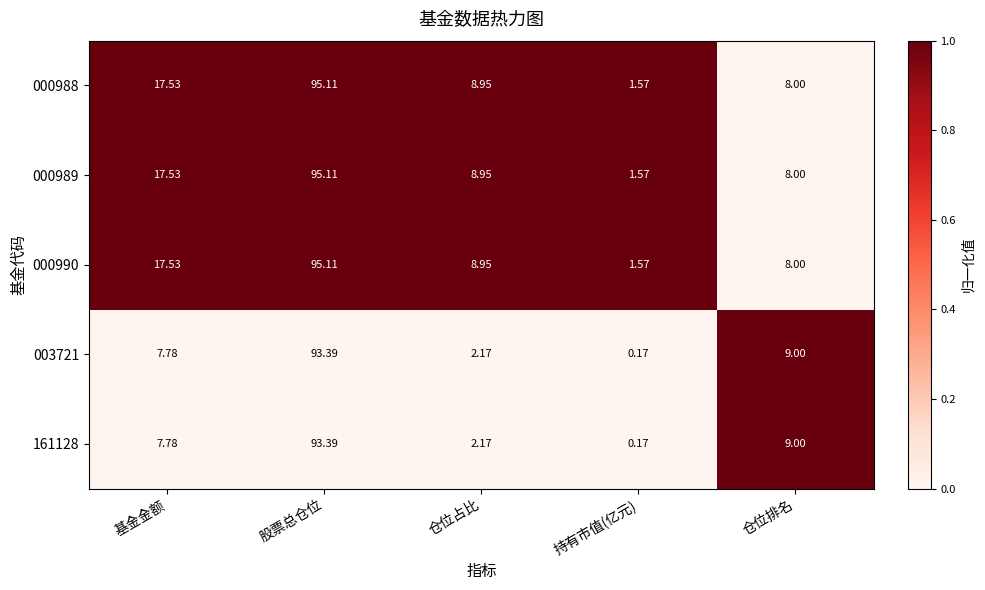

Where does the 000989 series first go above 8?

基金金额